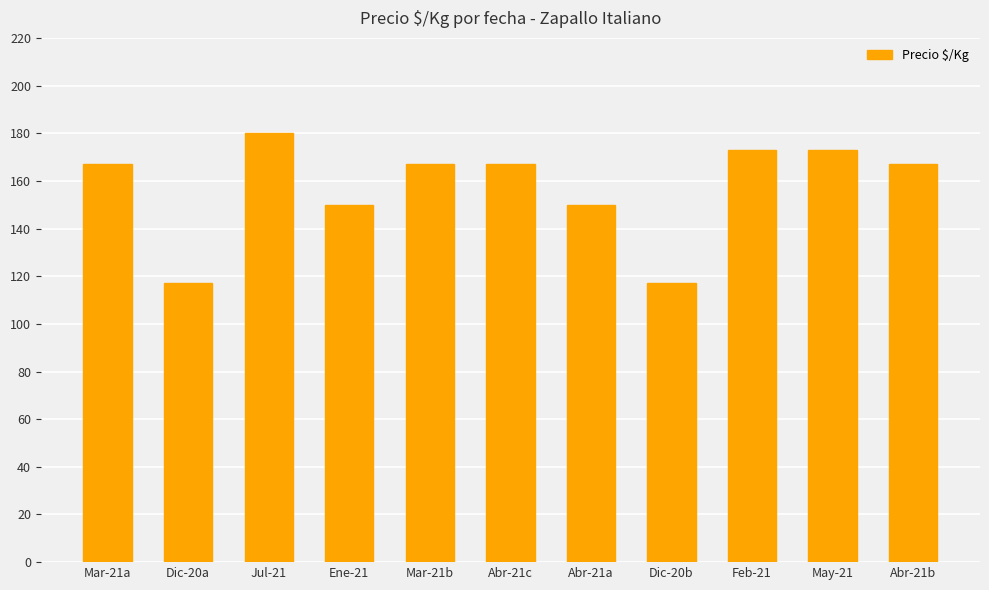

What is the ratio of the value at May-21 to the value at Mar-21a?

1.0